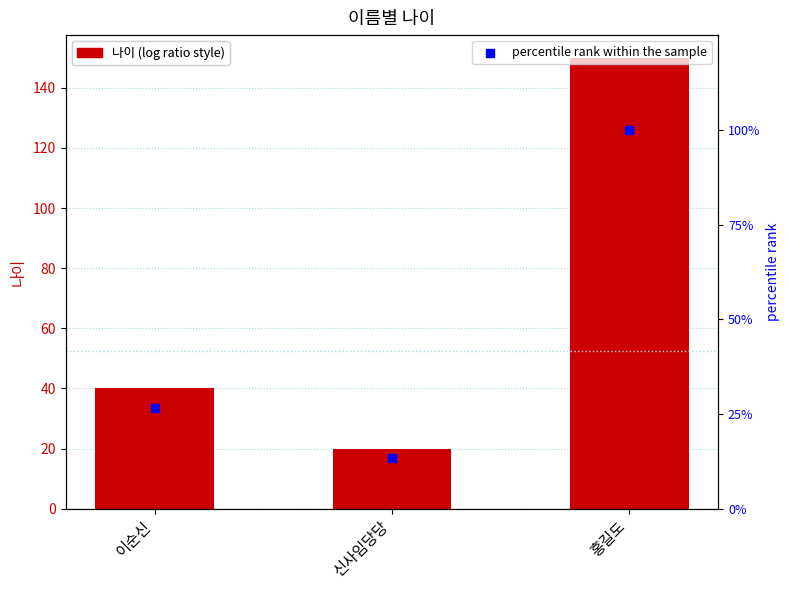

Which series contains the highest Y value?

나이